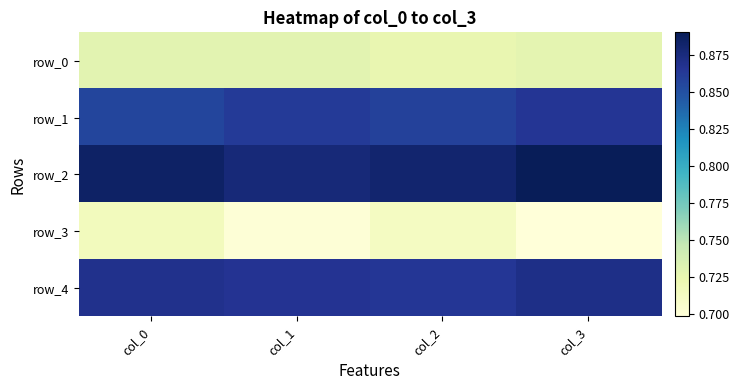

List the labels in order of row_2 value, largest first.

col_3, col_0, col_2, col_1